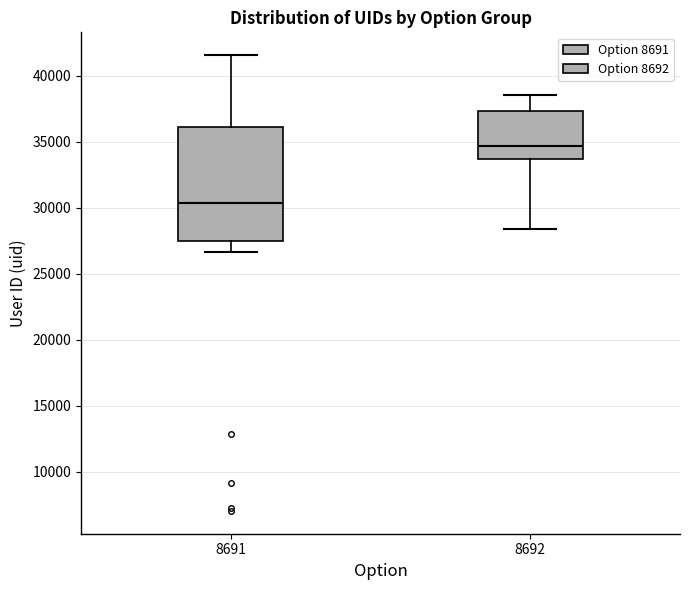

Where does the upper whisker of the box at x = 8691 end on the y-axis? The values are not printed on the chart, so give them approximately, as read against the axis.

41500